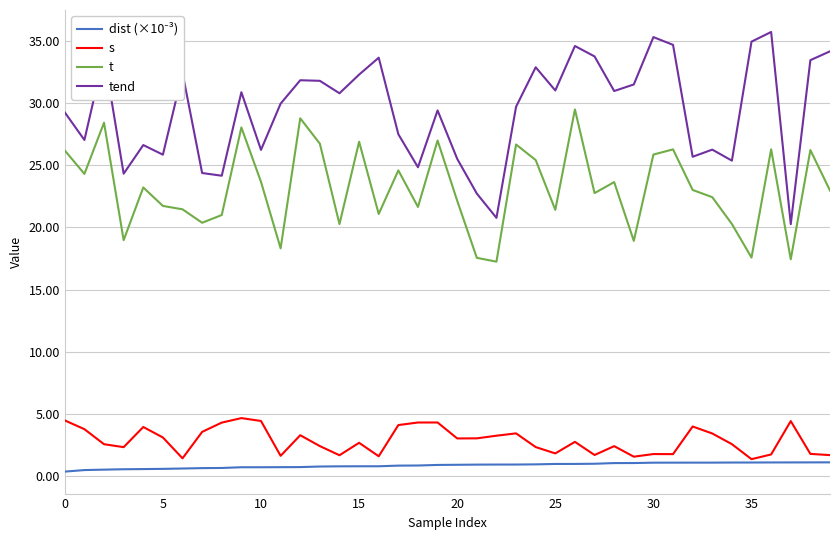

Which series has the largest range (max minus min)?

tend